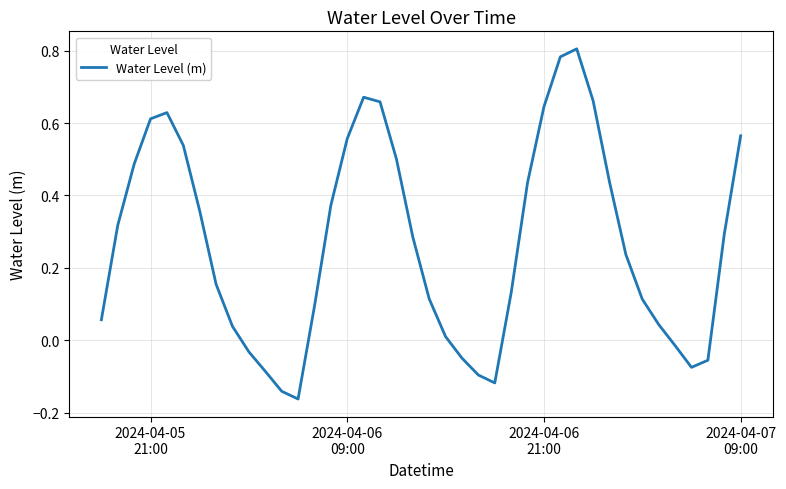

What is the difference between the maximum and minimum values?

1.0